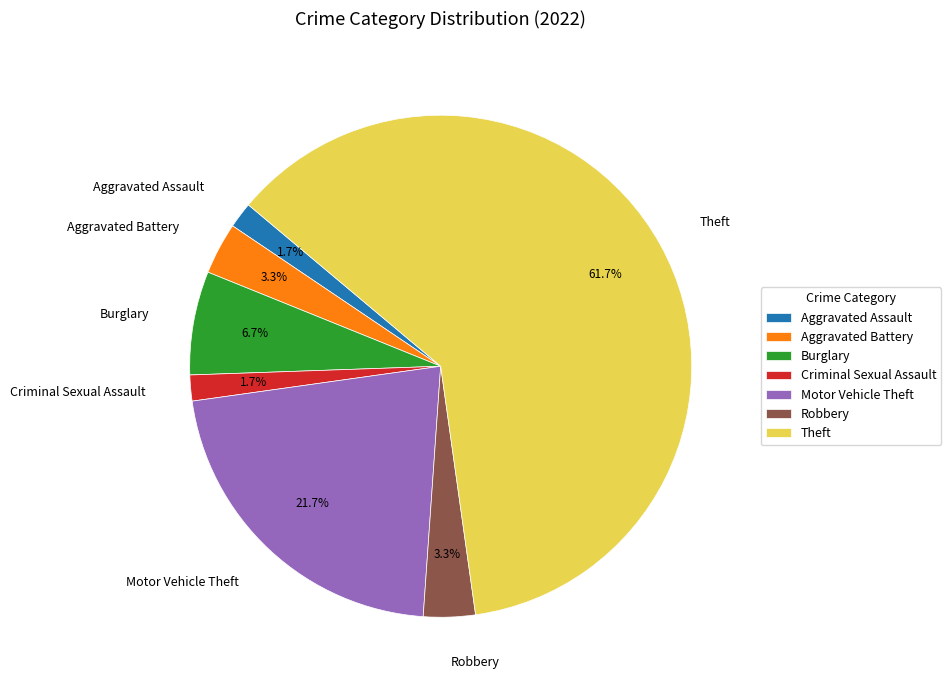

True or false: Robbery accounts for 3% of the total.

True